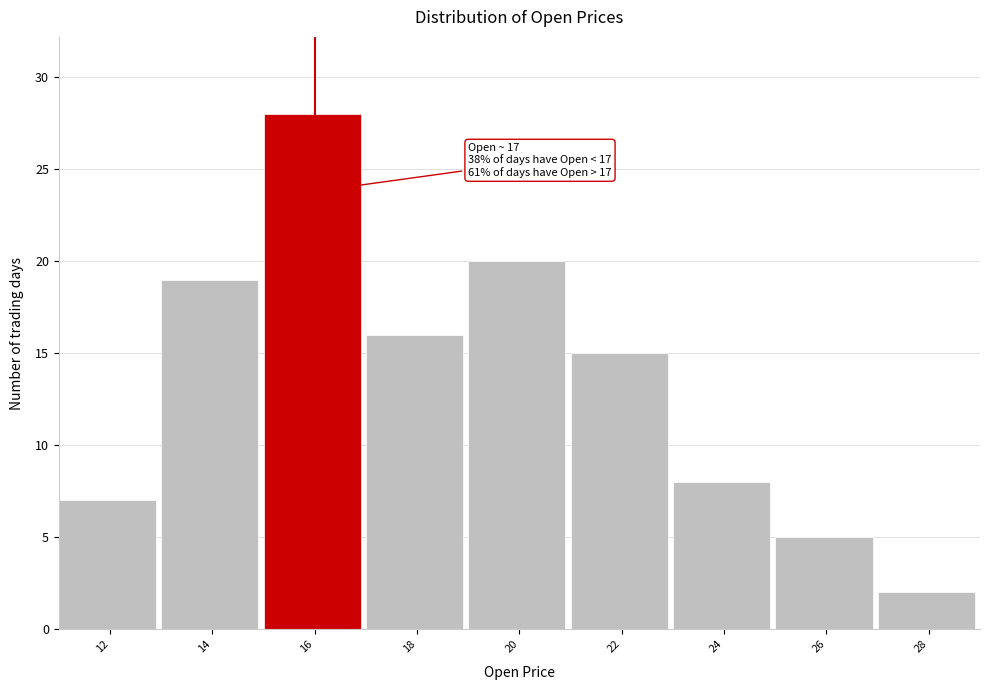

Reading left to right, extract all data points from this chart.

7	19	28	16	20	15	8	5	2